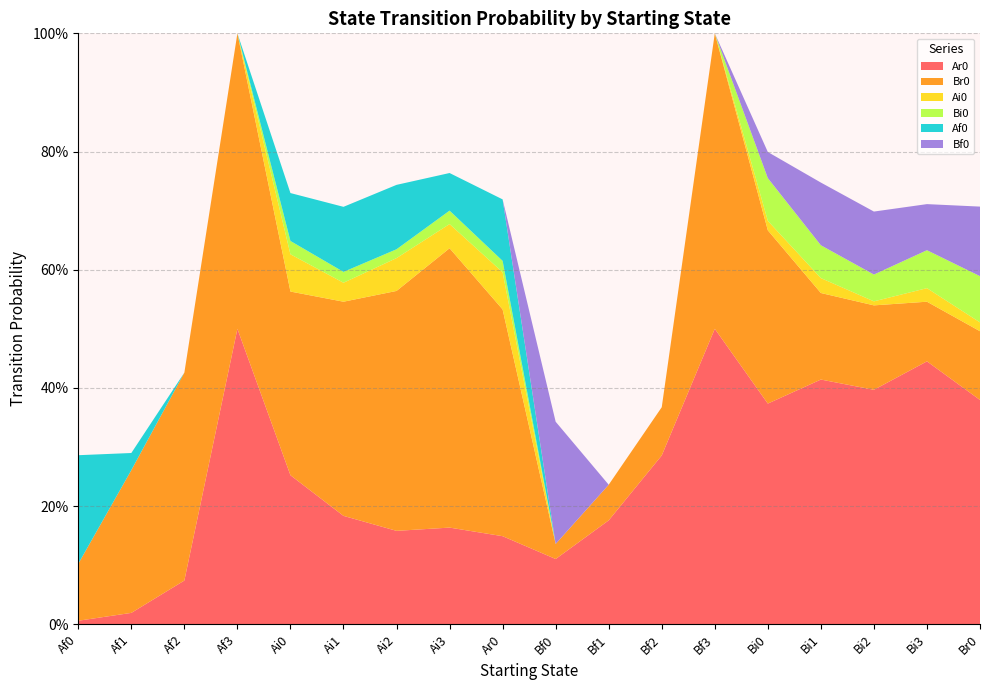

Reading left to right, transcribe all the data shown in this chart.

Ar0: Af0=0.0	Af1=0.0	Af2=0.1	Af3=0.5	Ai0=0.3	Ai1=0.2	Ai2=0.2	Ai3=0.2	Ar0=0.1	Bf0=0.1	Bf1=0.2	Bf2=0.3	Bf3=0.5	Bi0=0.4	Bi1=0.4	Bi2=0.4	Bi3=0.4	Br0=0.4
Br0: Af0=0.1	Af1=0.2	Af2=0.4	Af3=0.5	Ai0=0.3	Ai1=0.4	Ai2=0.4	Ai3=0.5	Ar0=0.4	Bf0=0.0	Bf1=0.1	Bf2=0.1	Bf3=0.5	Bi0=0.3	Bi1=0.1	Bi2=0.1	Bi3=0.1	Br0=0.1
Ai0: Af0=0.0	Af1=0.0	Af2=0.0	Af3=0.0	Ai0=0.1	Ai1=0.0	Ai2=0.1	Ai3=0.0	Ar0=0.1	Bf0=0.0	Bf1=0.0	Bf2=0.0	Bf3=0.0	Bi0=0.0	Bi1=0.0	Bi2=0.0	Bi3=0.0	Br0=0.0
Bi0: Af0=0.0	Af1=0.0	Af2=0.0	Af3=0.0	Ai0=0.0	Ai1=0.0	Ai2=0.0	Ai3=0.0	Ar0=0.0	Bf0=0.0	Bf1=0.0	Bf2=0.0	Bf3=0.0	Bi0=0.1	Bi1=0.1	Bi2=0.0	Bi3=0.1	Br0=0.1
Af0: Af0=0.2	Af1=0.0	Af2=0.0	Af3=0.0	Ai0=0.1	Ai1=0.1	Ai2=0.1	Ai3=0.1	Ar0=0.1	Bf0=0.0	Bf1=0.0	Bf2=0.0	Bf3=0.0	Bi0=0.0	Bi1=0.0	Bi2=0.0	Bi3=0.0	Br0=0.0
Bf0: Af0=0.0	Af1=0.0	Af2=0.0	Af3=0.0	Ai0=0.0	Ai1=0.0	Ai2=0.0	Ai3=0.0	Ar0=0.0	Bf0=0.2	Bf1=0.0	Bf2=0.0	Bf3=0.0	Bi0=0.0	Bi1=0.1	Bi2=0.1	Bi3=0.1	Br0=0.1